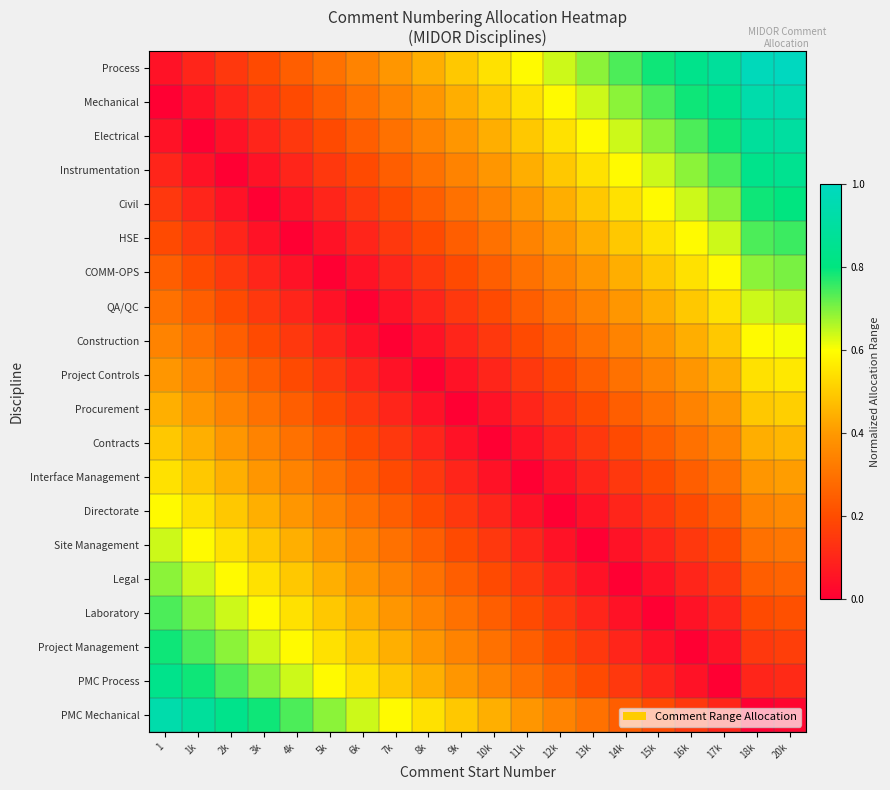

At which category is the sum across all series the highest?

20k